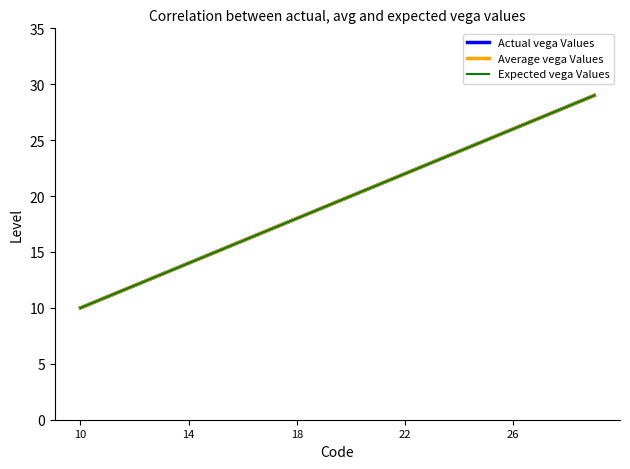

Which series has the largest total across all categories?

Actual vega Values